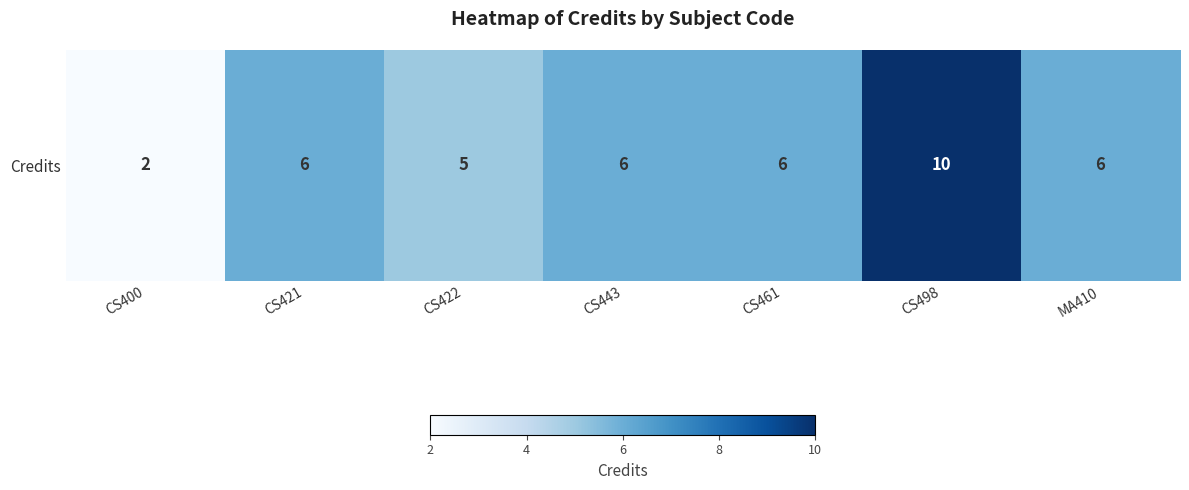

Rank the categories by value from lowest to highest.

CS400, CS422, CS421, CS443, CS461, MA410, CS498